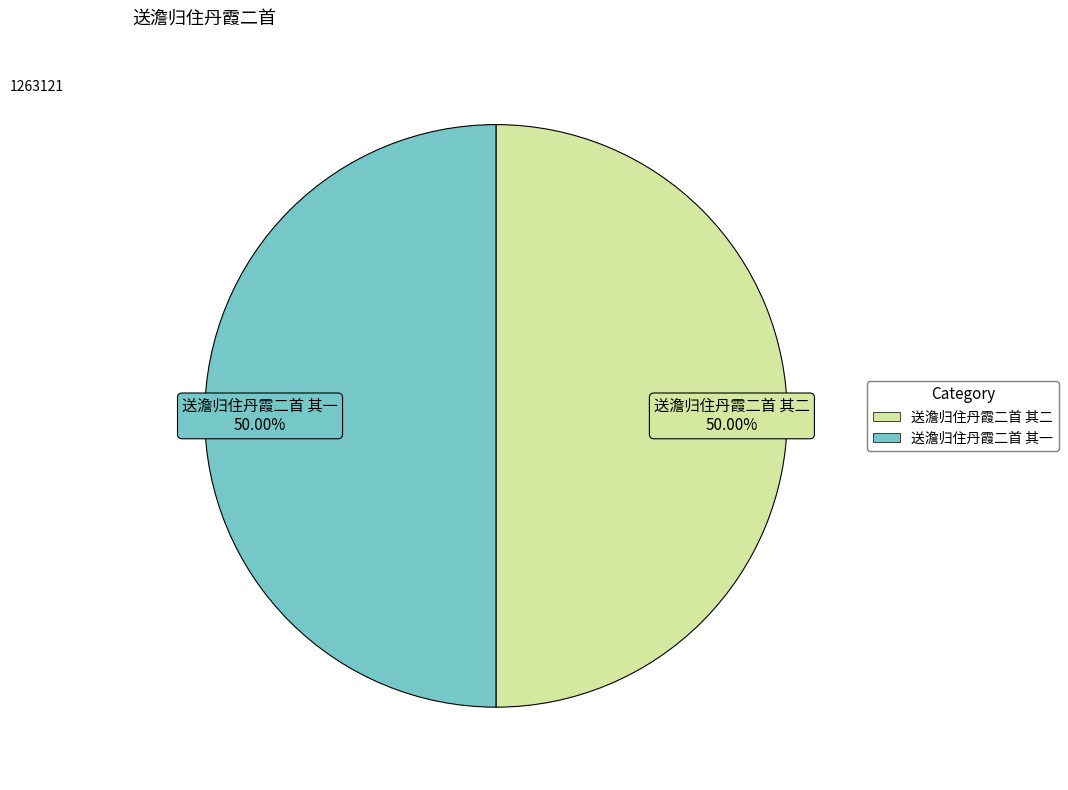

Combined, what portion of the pie is 送澹归住丹霞二首 其一 and 送澹归住丹霞二首 其二?

100.0%